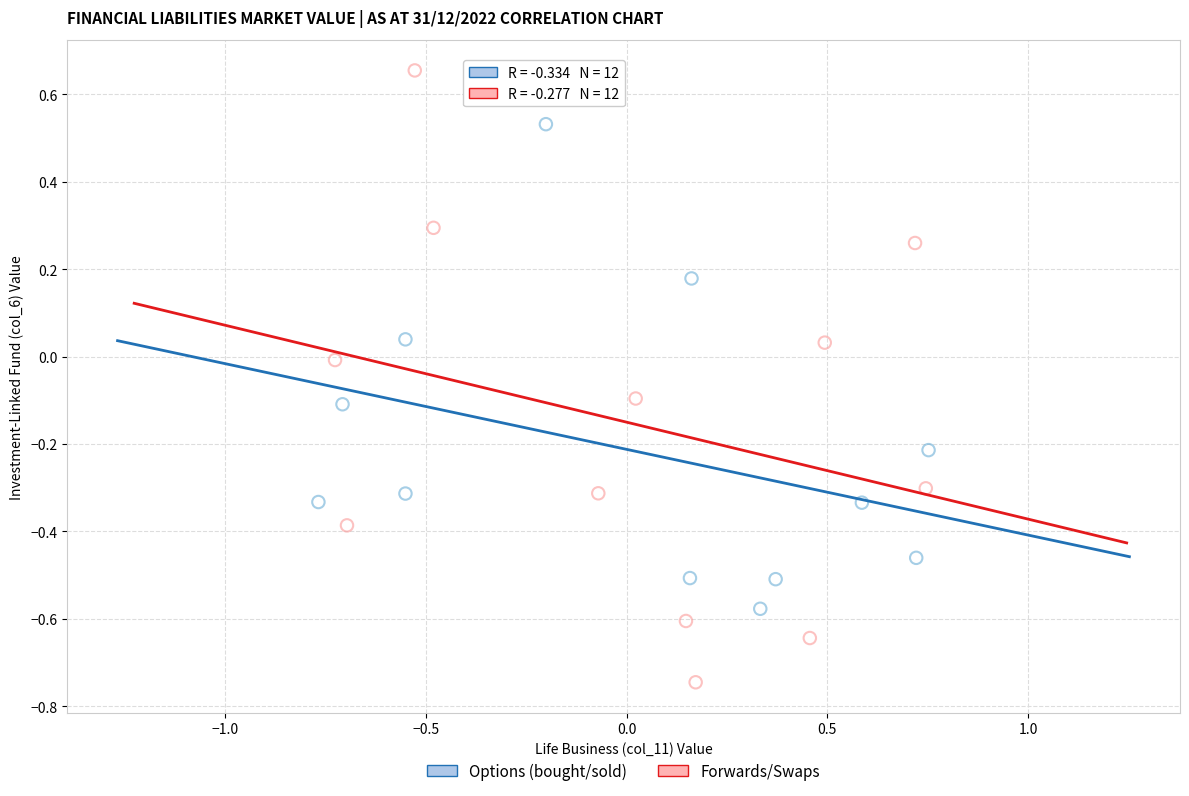

Which series contains the highest Y value?

Forwards/Swaps